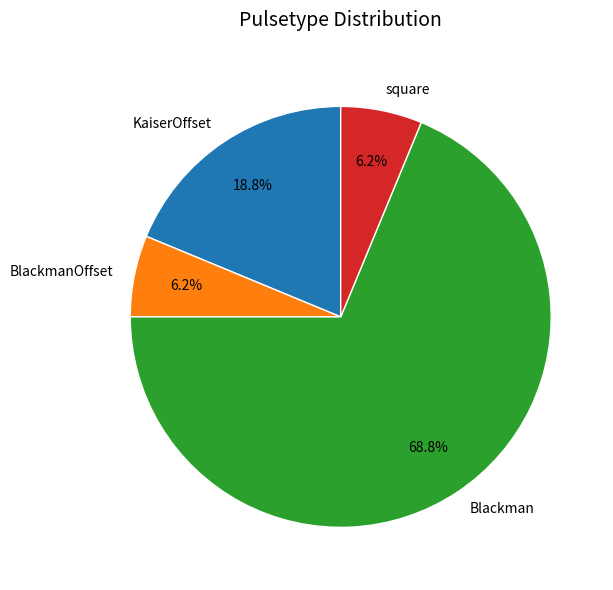

To the nearest percent, what is the combined percentage of BlackmanOffset and KaiserOffset?

25%